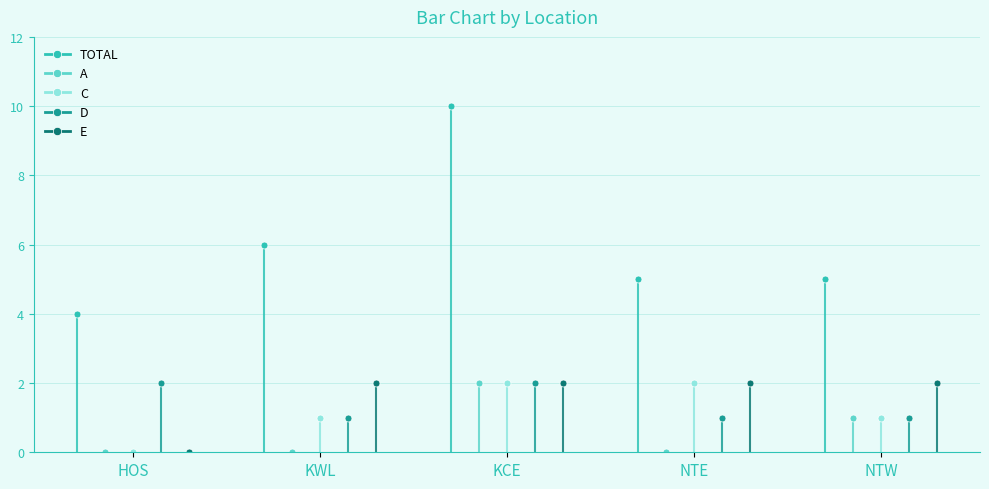

Reading left to right, what are all the values shown in this chart?

TOTAL: HOS=4	KWL=6	KCE=10	NTE=5	NTW=5
A: HOS=0	KWL=0	KCE=2	NTE=0	NTW=1
C: HOS=0	KWL=1	KCE=2	NTE=2	NTW=1
D: HOS=2	KWL=1	KCE=2	NTE=1	NTW=1
E: HOS=0	KWL=2	KCE=2	NTE=2	NTW=2